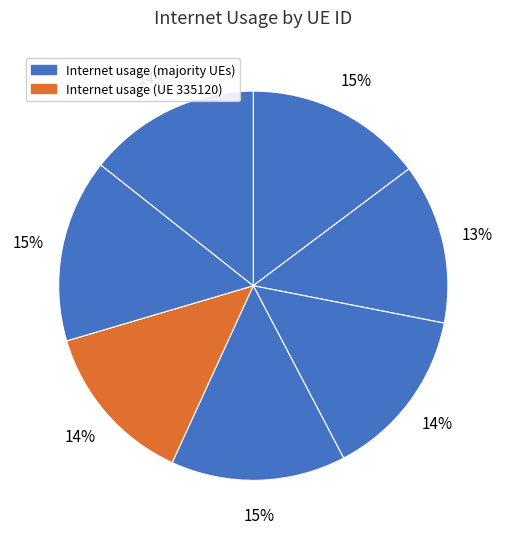

How many segments does this pie chart have?

7